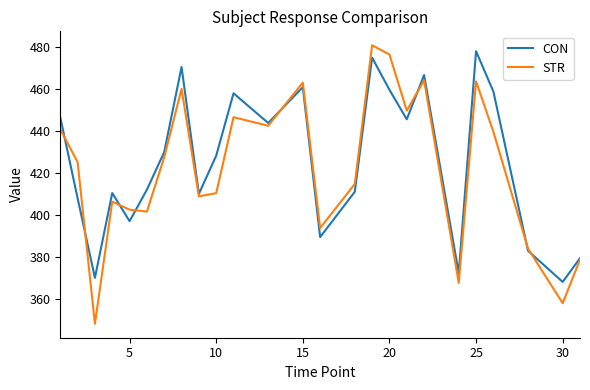

True or false: STR has more than 2 points higher than both neighbors.

True